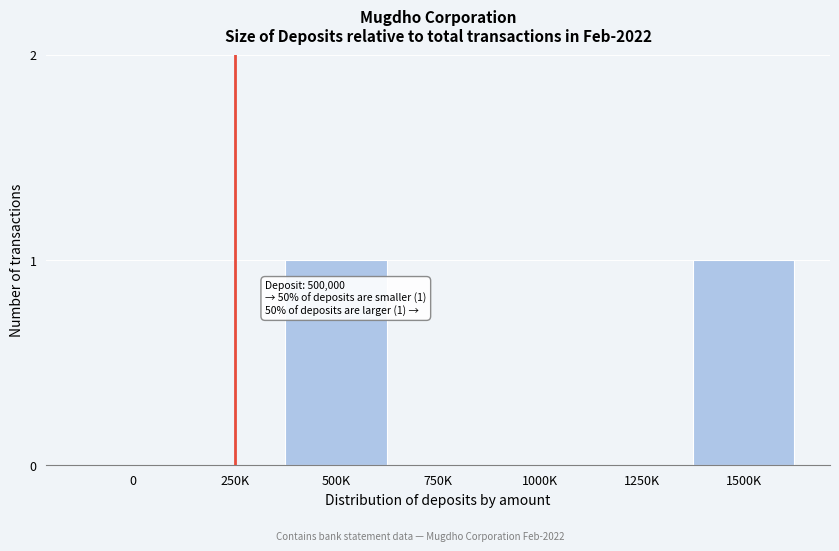

Reading left to right, transcribe all the data shown in this chart.

0=0	250K=0	500K=1	750K=0	1000K=0	1250K=0	1500K=1